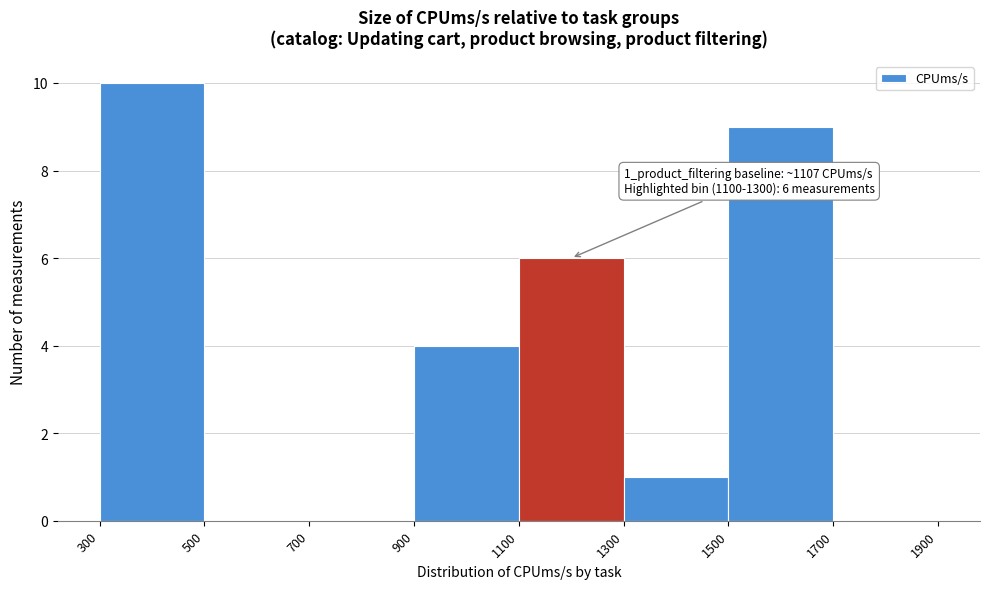

Over which range of the x-axis is the bar tallest?

300 to 500